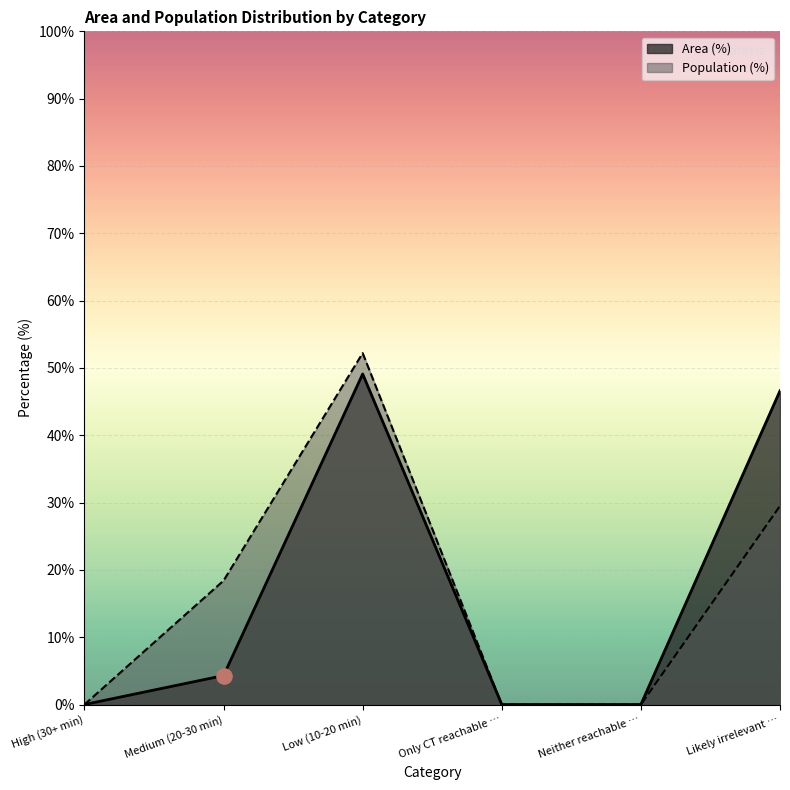

Which series has the widest spread of Y values?

Population (%)